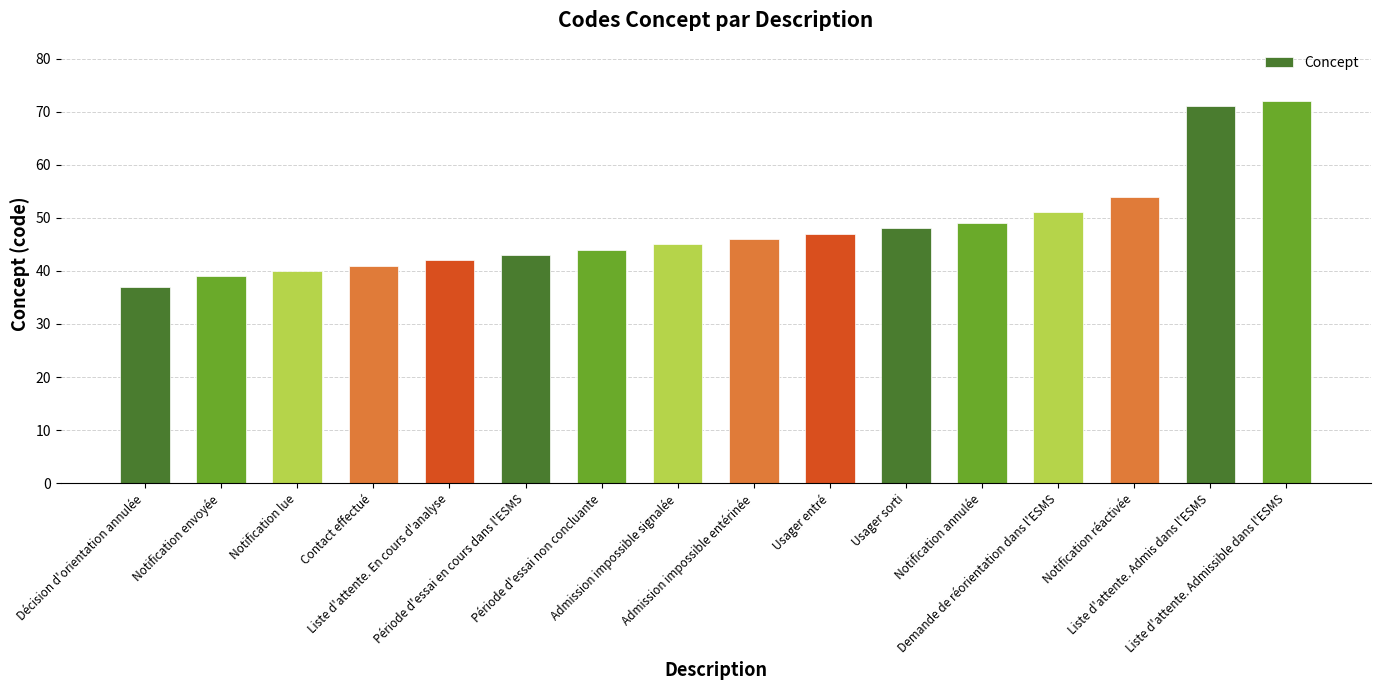

What is the label of the 8th bar from the right?

Admission impossible entérinée